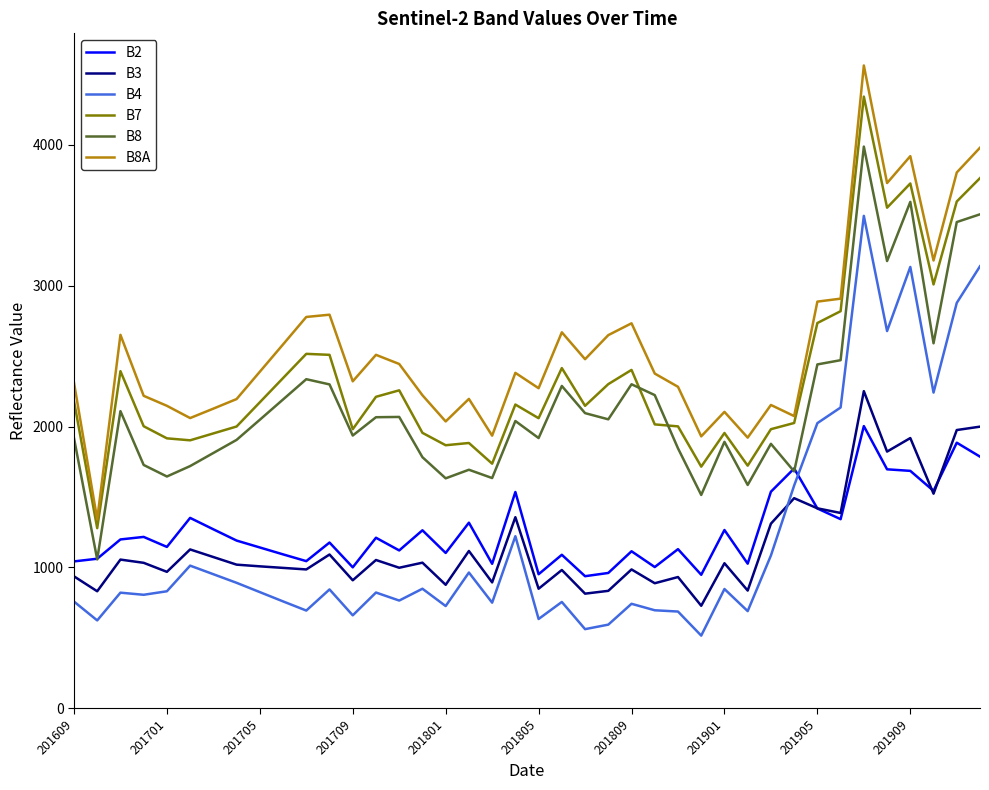

What is the highest value of the B3 series?

2251